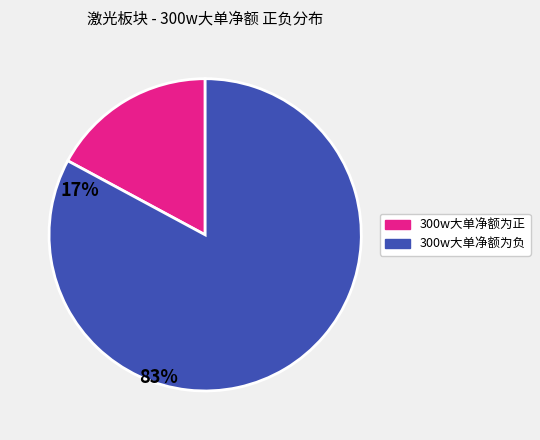

Which category has the biggest portion of the pie?

300w大单净额为负